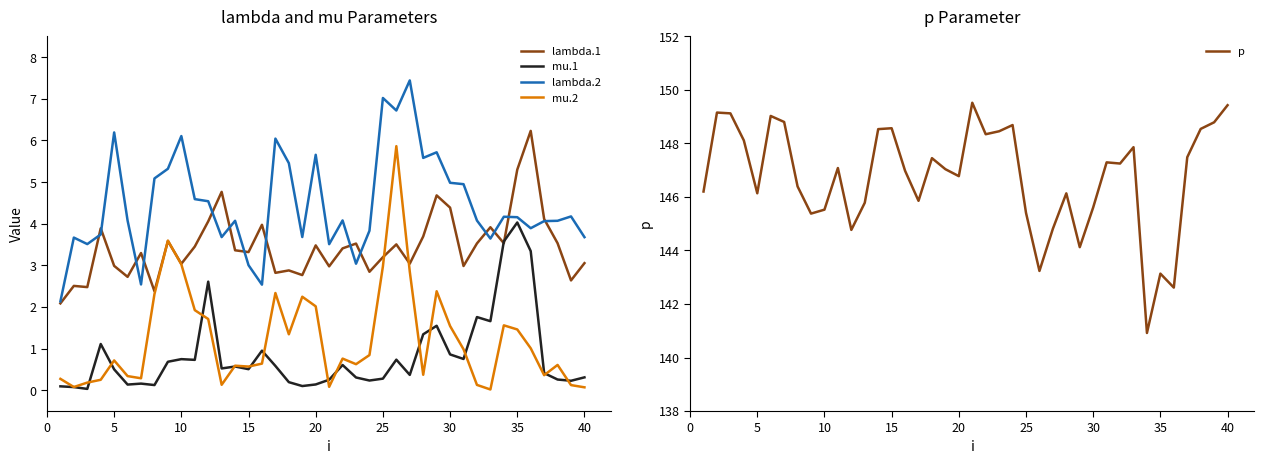

What are all the series names shown in the legend?

lambda.1, mu.1, lambda.2, mu.2, p